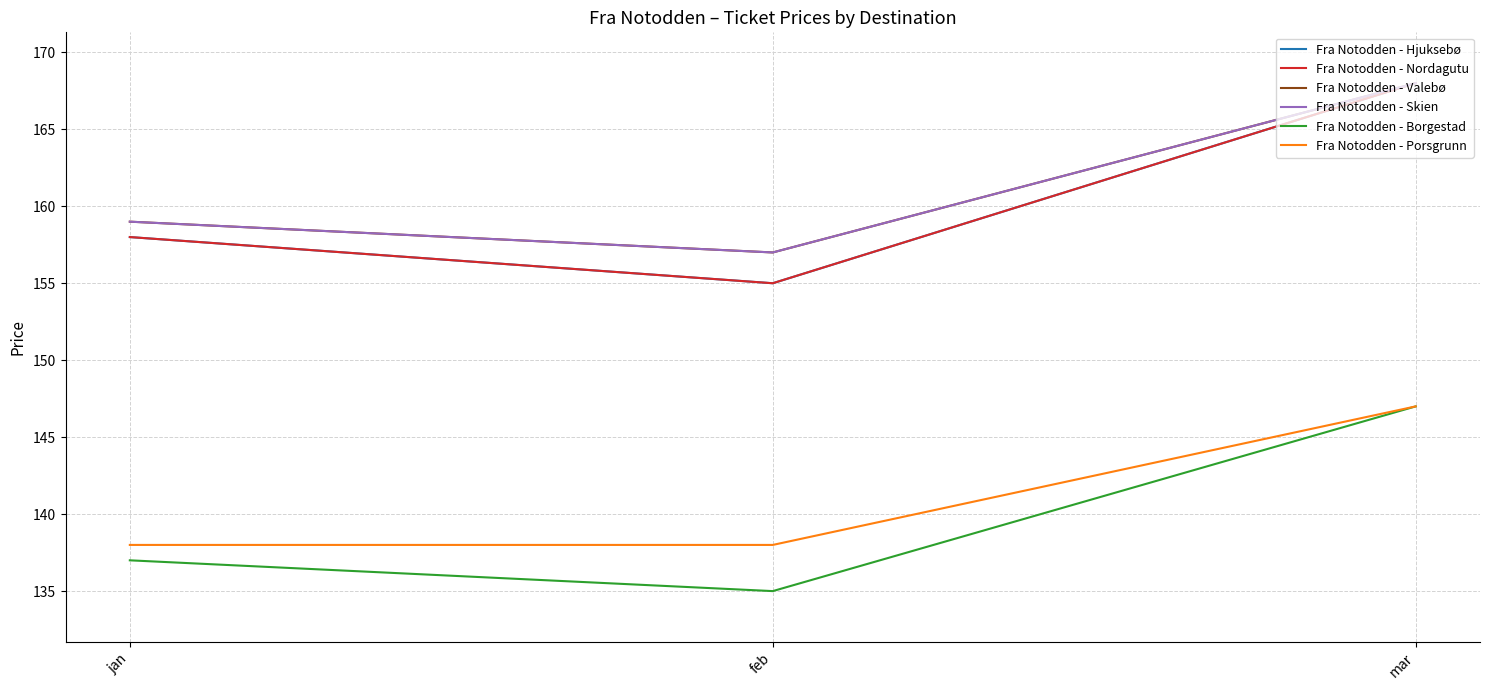

How many lines are shown in the chart?

6